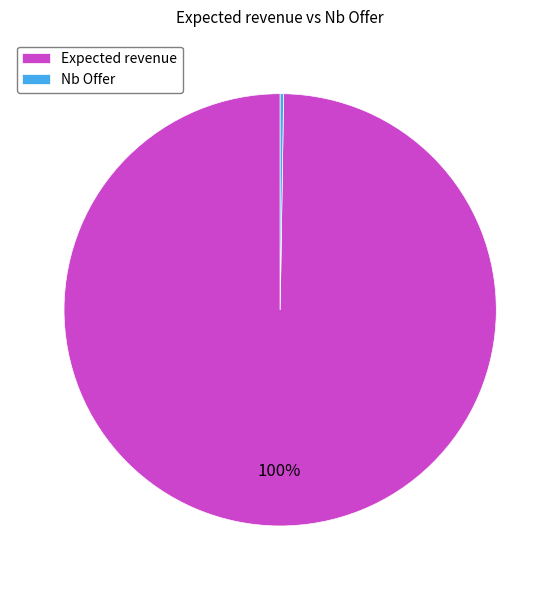

What percentage is the Expected revenue slice, to the nearest percent?

100%